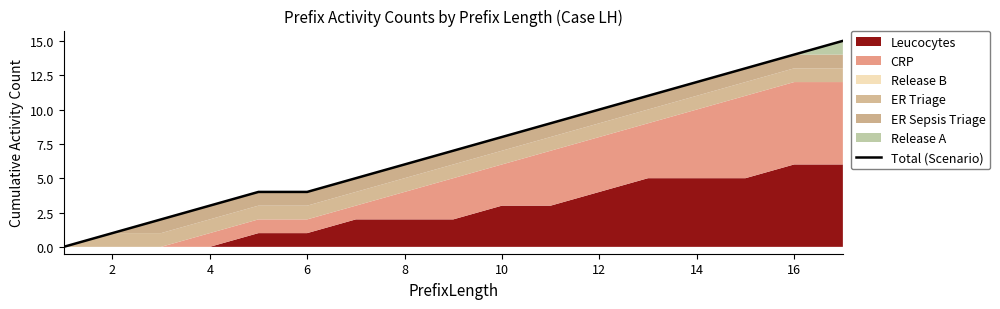

True or false: the data has more than 1 interior local peaks.

False